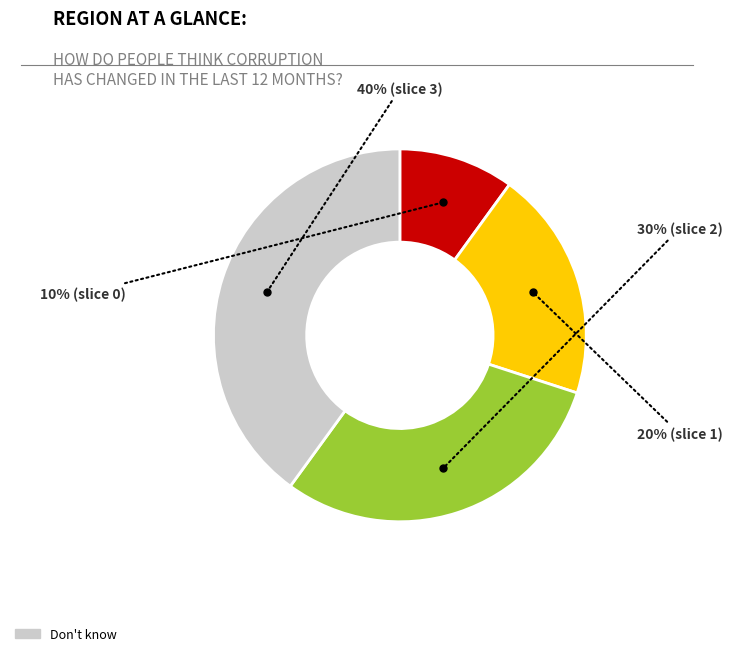

To the nearest percent, what is the average slice percentage?

25%